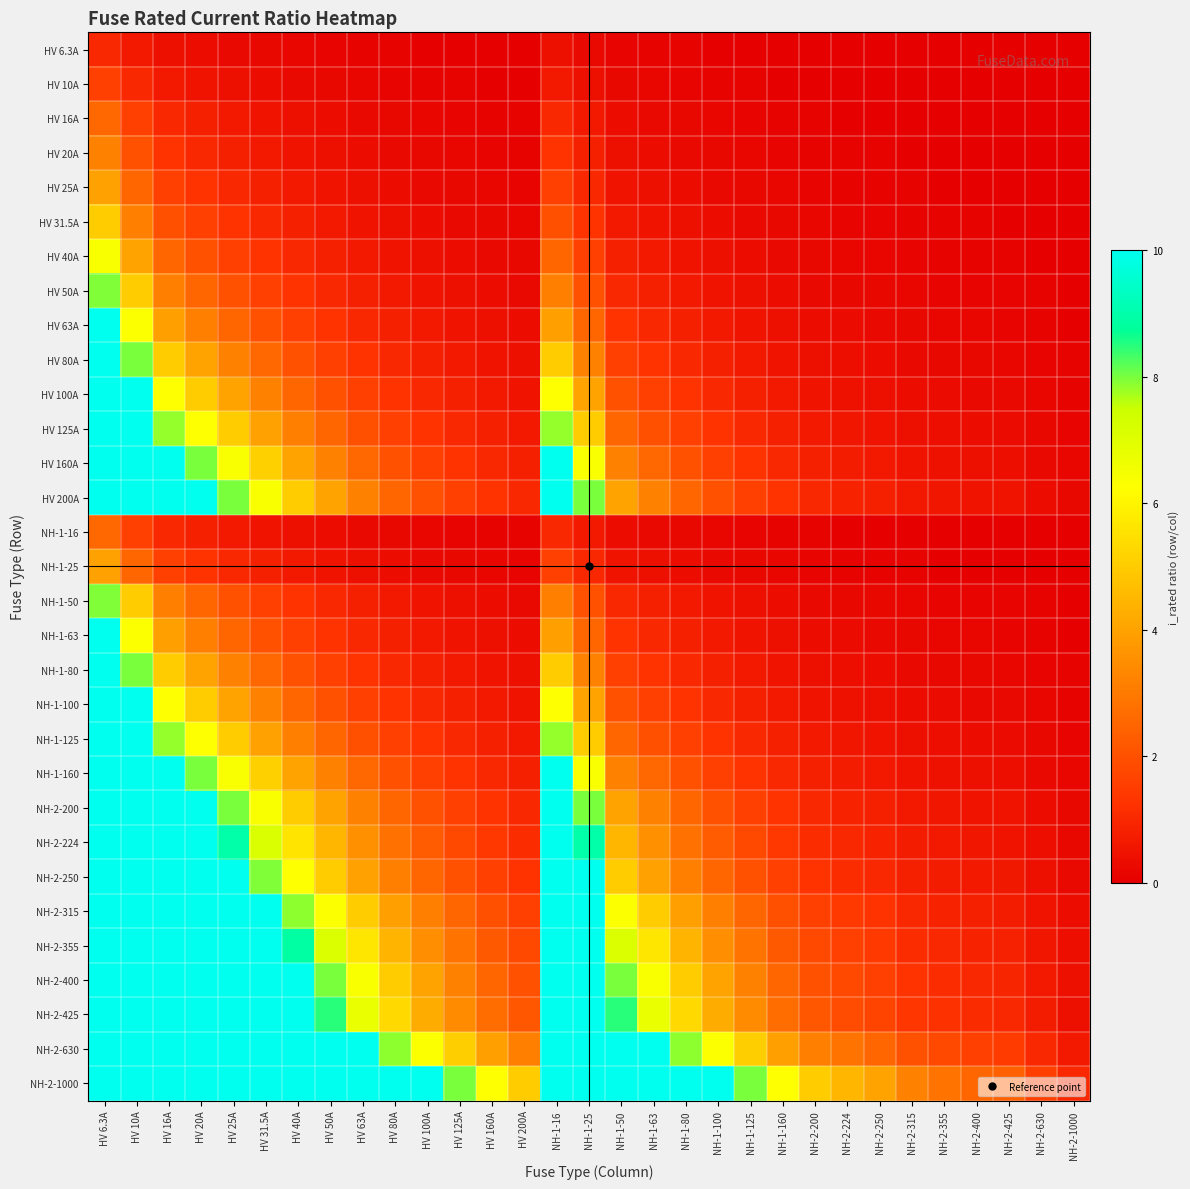

Between HV 63A and HV 16A, which is larger?

HV 16A